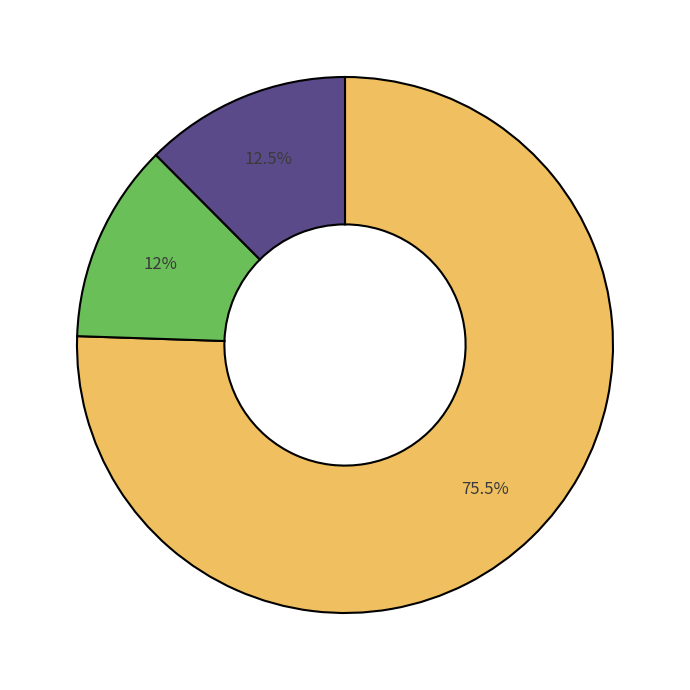

Is there any slice that represents more than half of the pie?

Yes